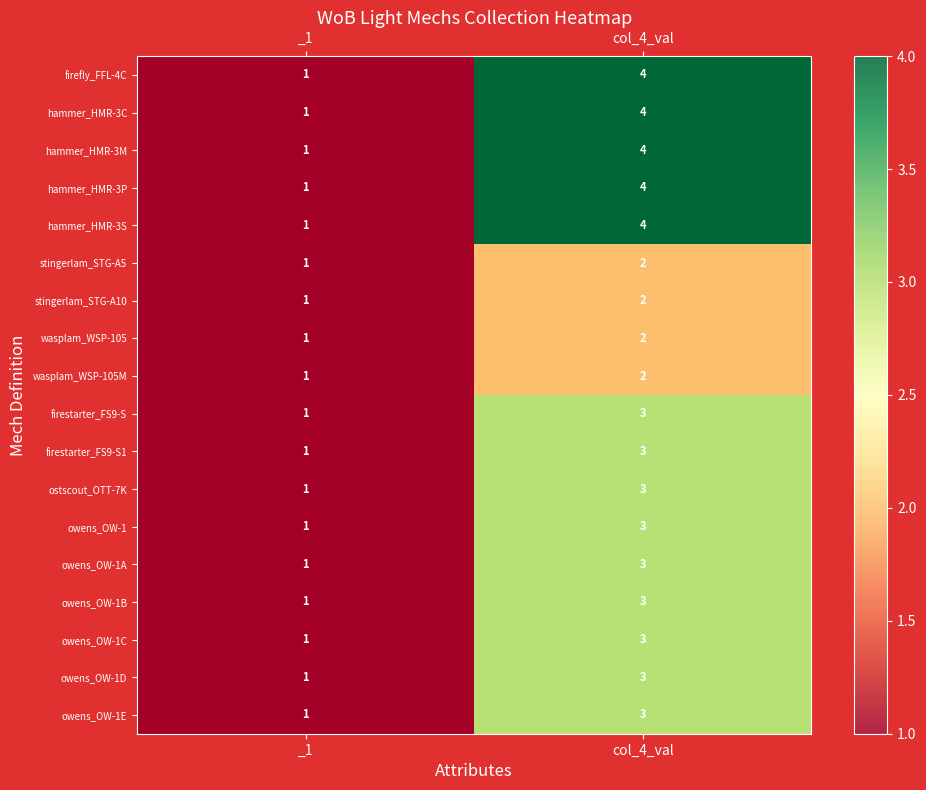

True or false: stingerlam_STG-A5 has a value of 3 at col_4_val.

False